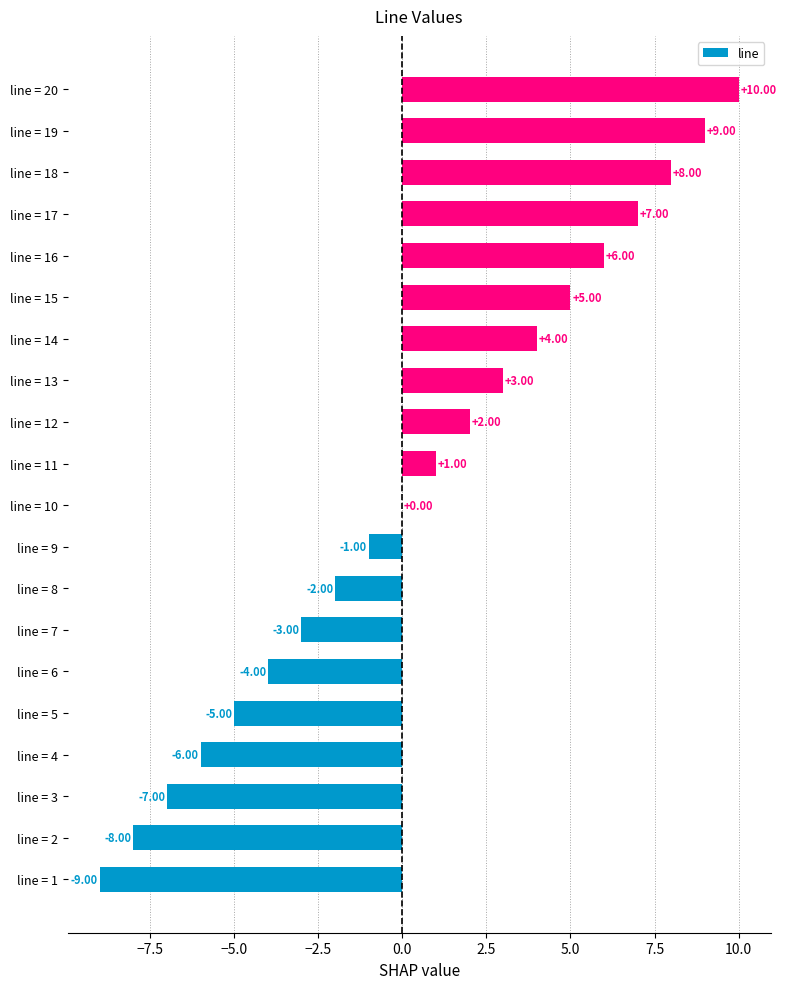

What is the sum of all values?

10